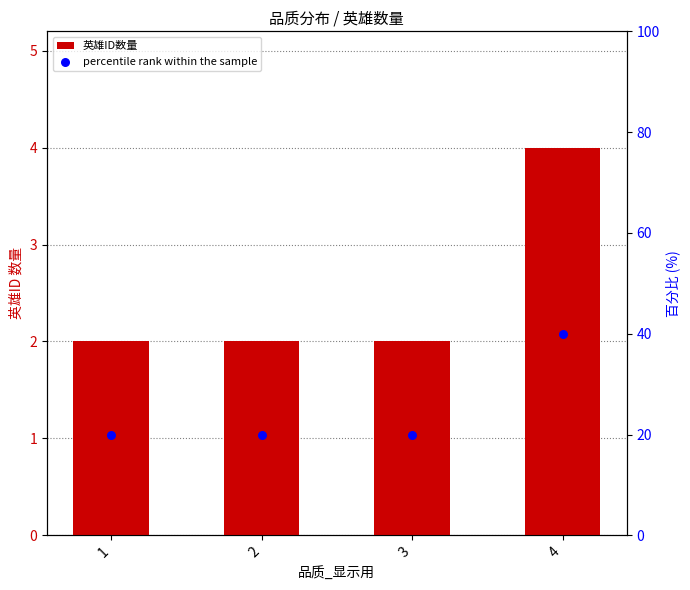

Which series has the largest total across all categories?

percentile rank within the sample